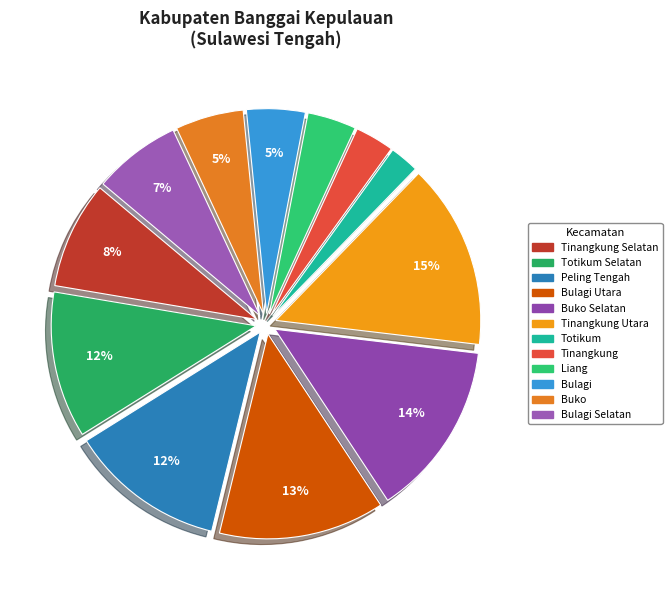

How many slices are in this pie chart?

12